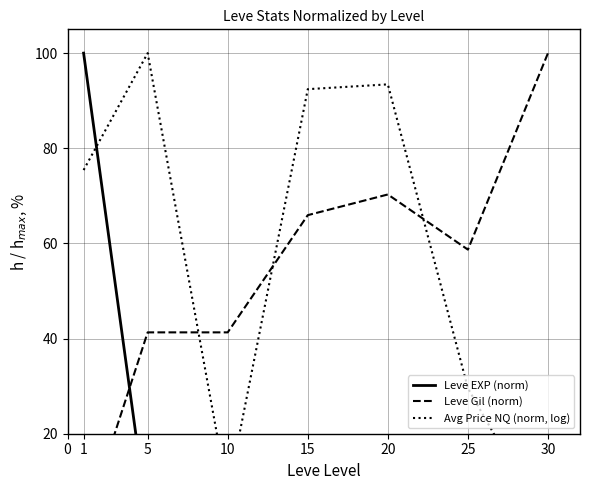

Count the number of categories in the chart.

7